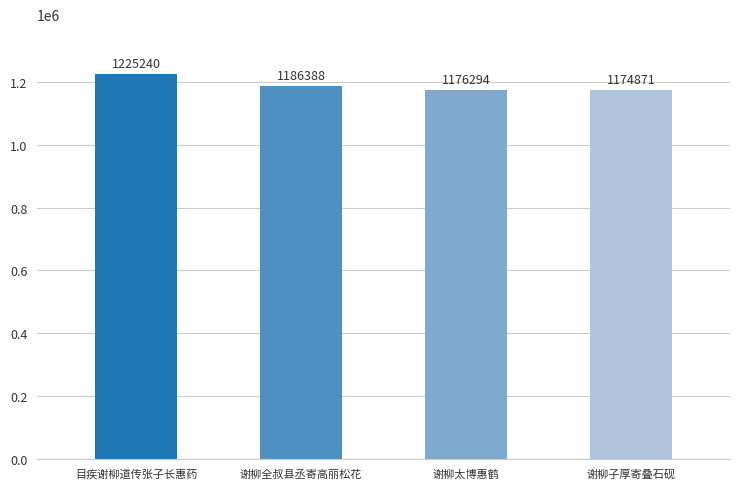

The chart shows a value of 485527 at 谢柳太博惠鹤. True or false?

False